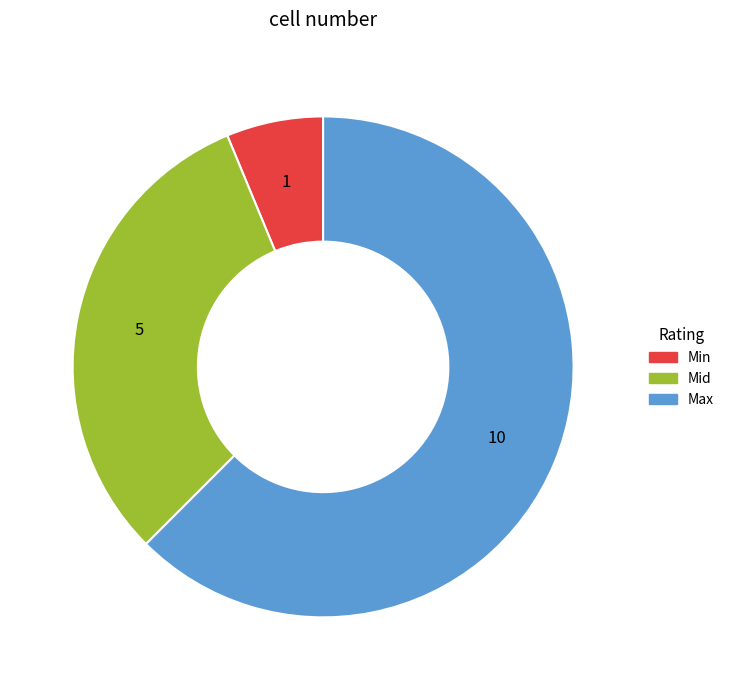

True or false: Max accounts for 71% of the total.

False